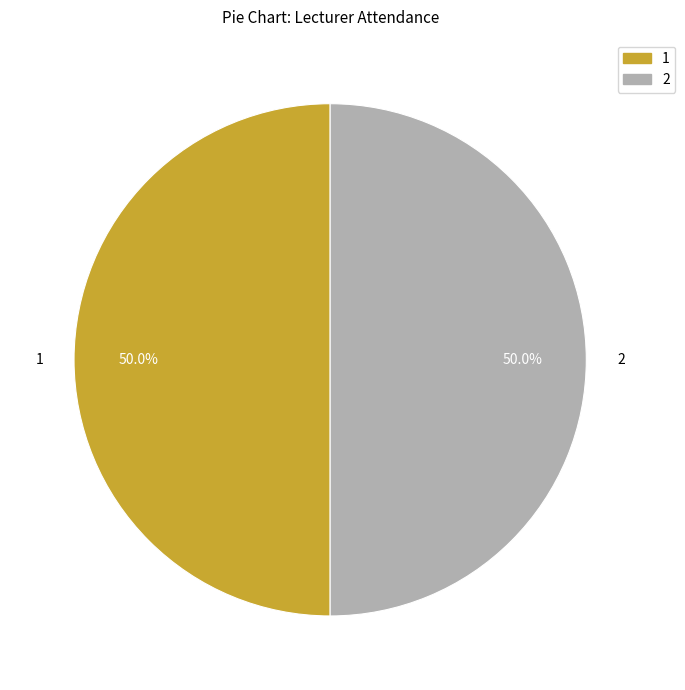

How many slices are in this pie chart?

2